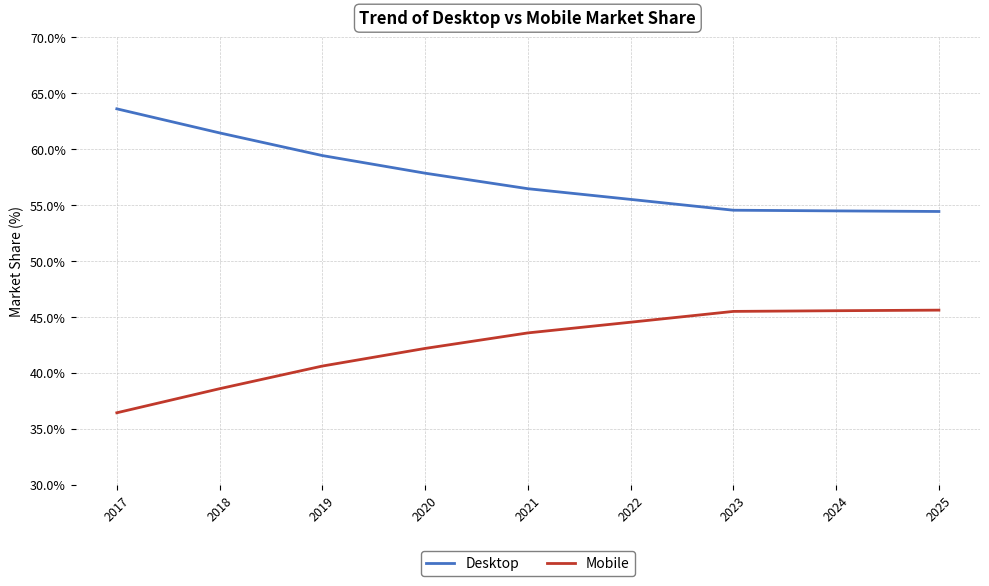

What is the difference between the maximum and minimum values in the Mobile series?

9.2